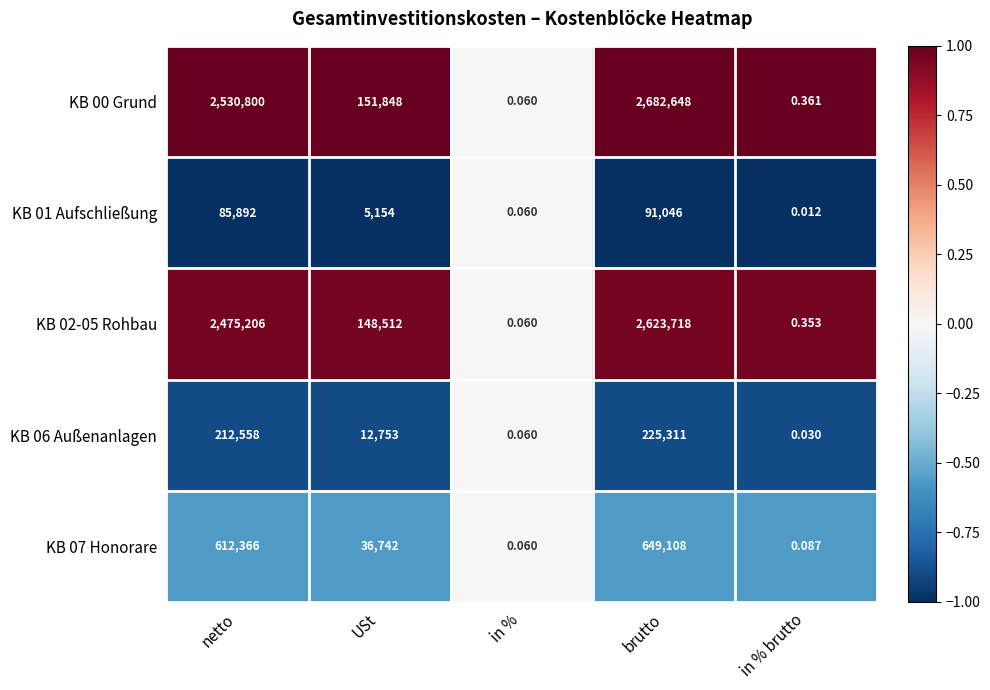

At which label does KB 02-05 Rohbau first exceed 148512?

netto